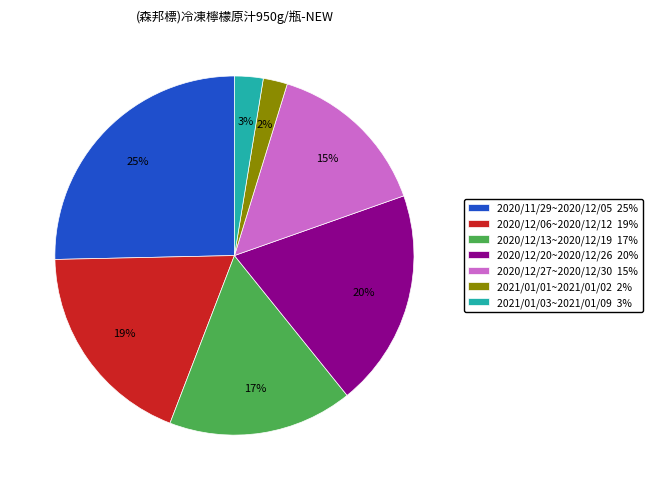

How many segments does this pie chart have?

7